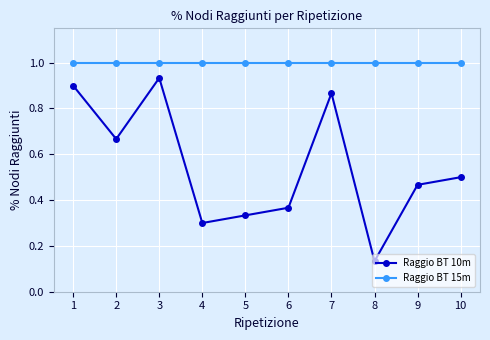

Is it true that Raggio BT 10m equals 0.7 at 9?

False